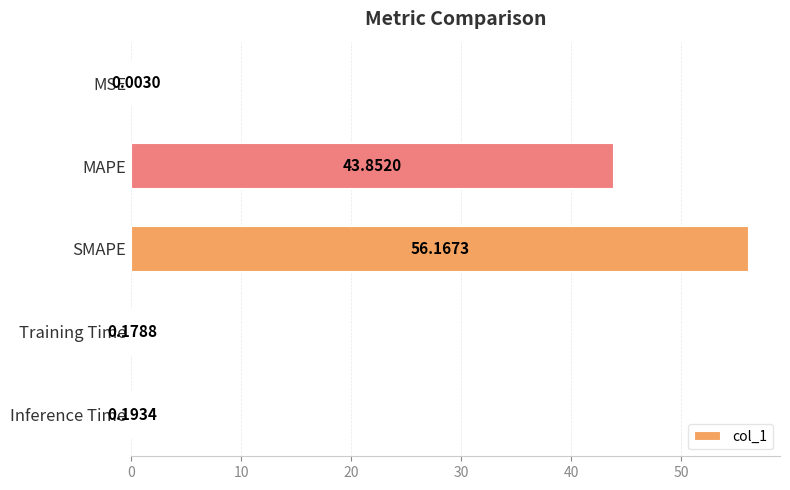

Which label corresponds to the largest value in the chart?

SMAPE